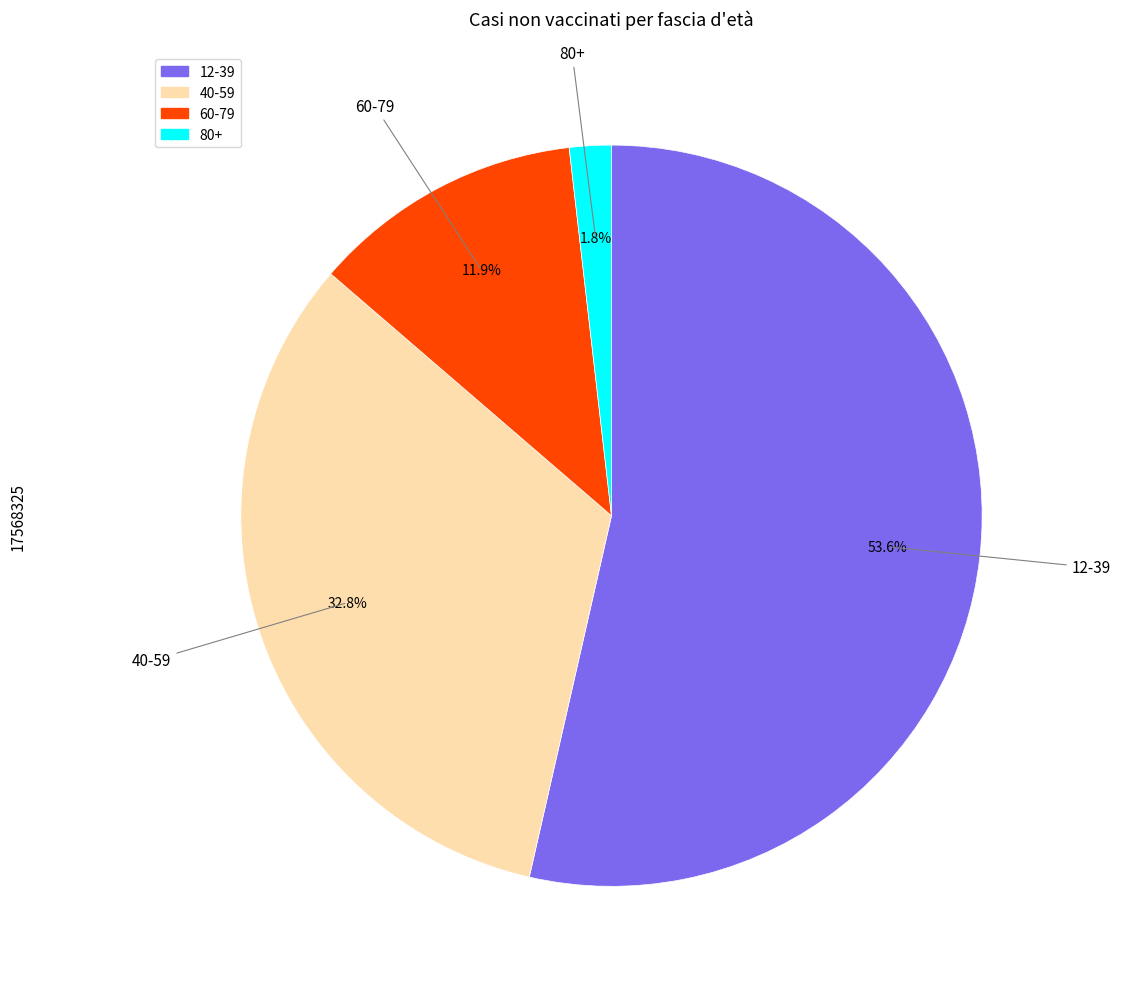

To the nearest percent, what percentage of the pie is 80+?

2%